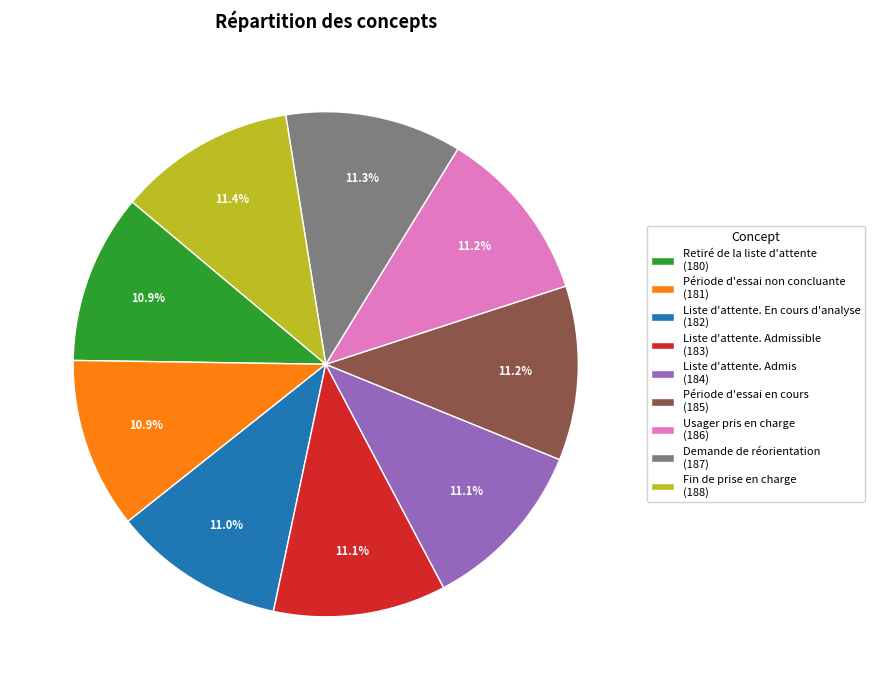

To the nearest percent, what is the average slice percentage?

11%